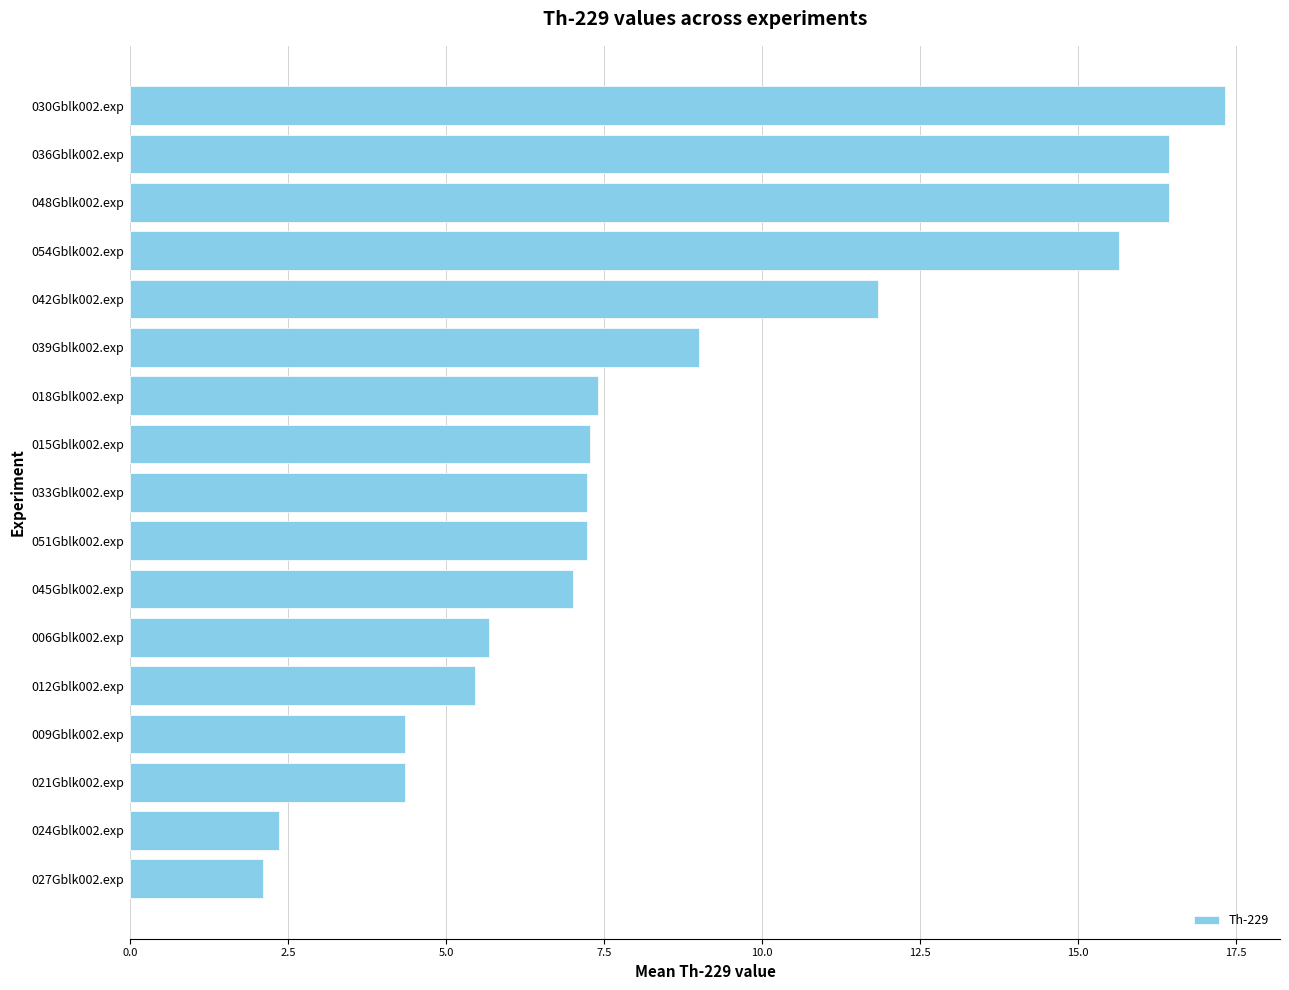

Which category has the highest value across all series?

030Gblk002.exp